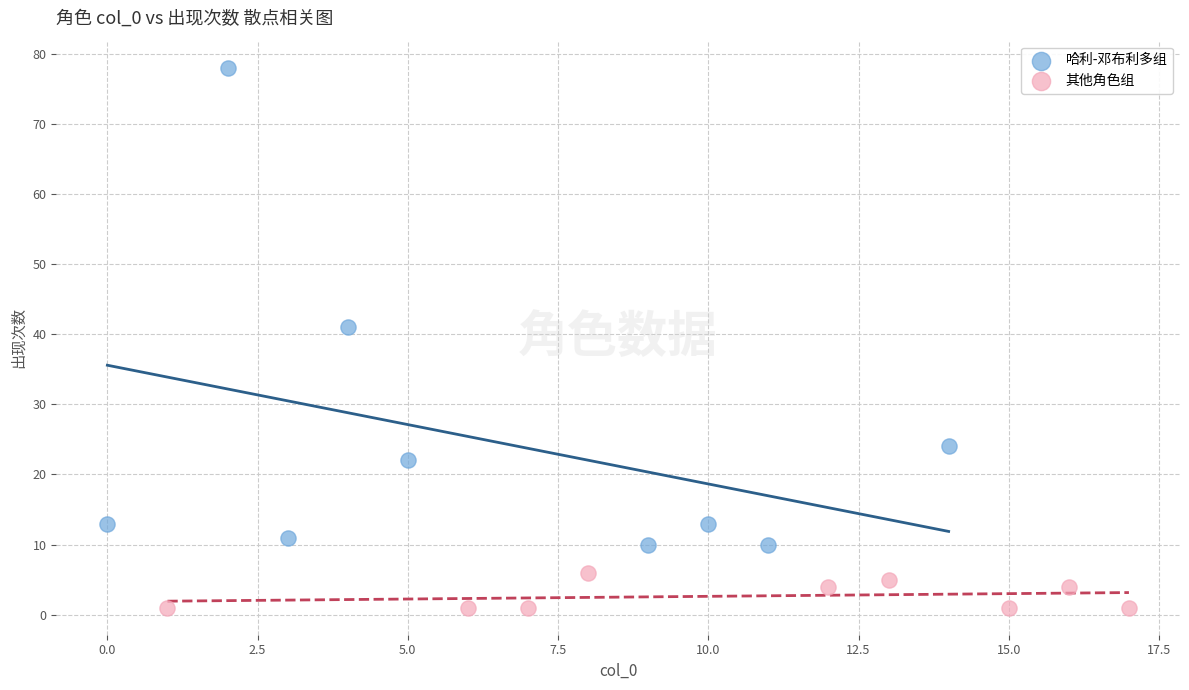

Which series has the widest spread of Y values?

哈利-邓布利多组